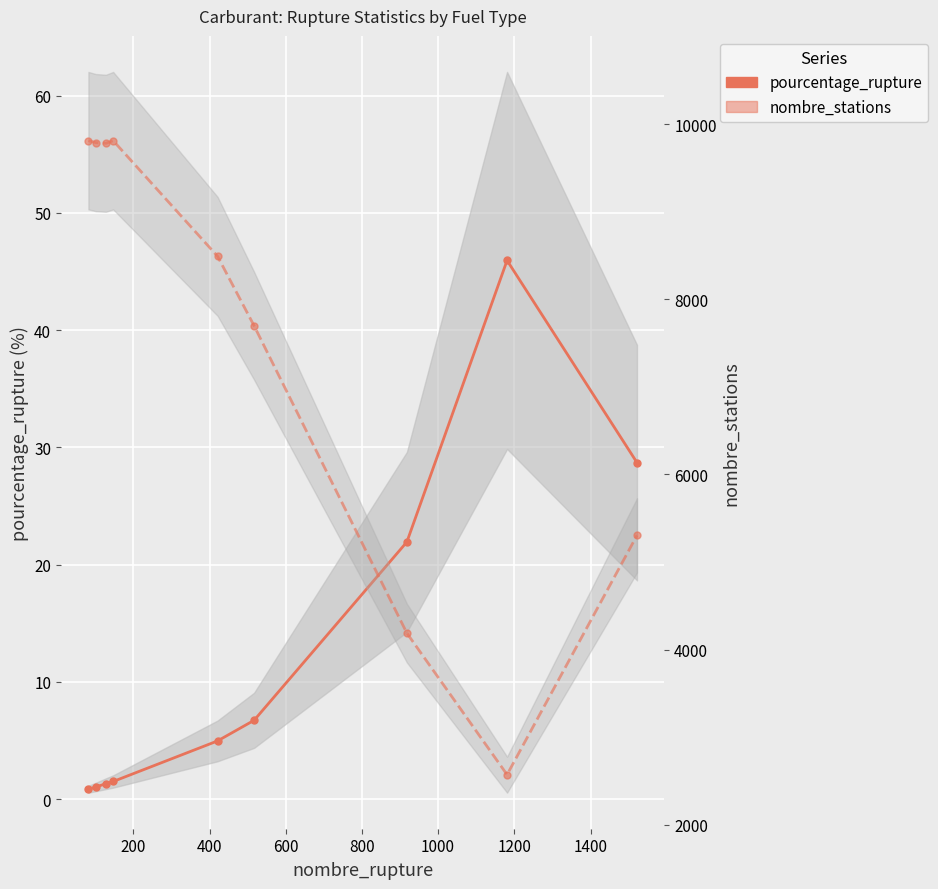

True or false: nombre_stations and pourcentage_rupture cross at least once.

False